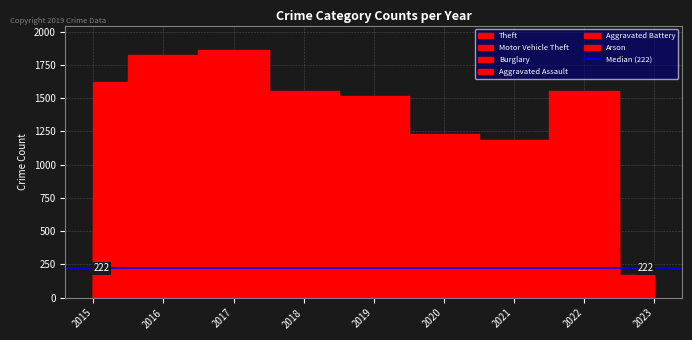

At which category does Motor Vehicle Theft reach its first local valley?

2018